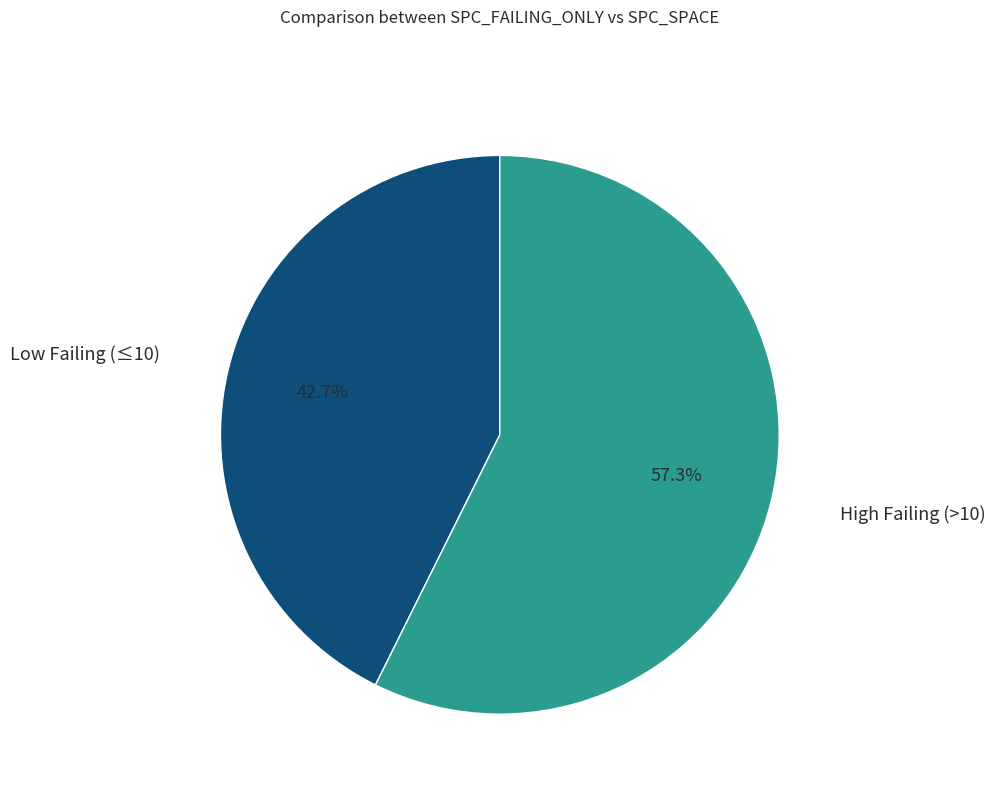

Count the number of slices in the pie.

2